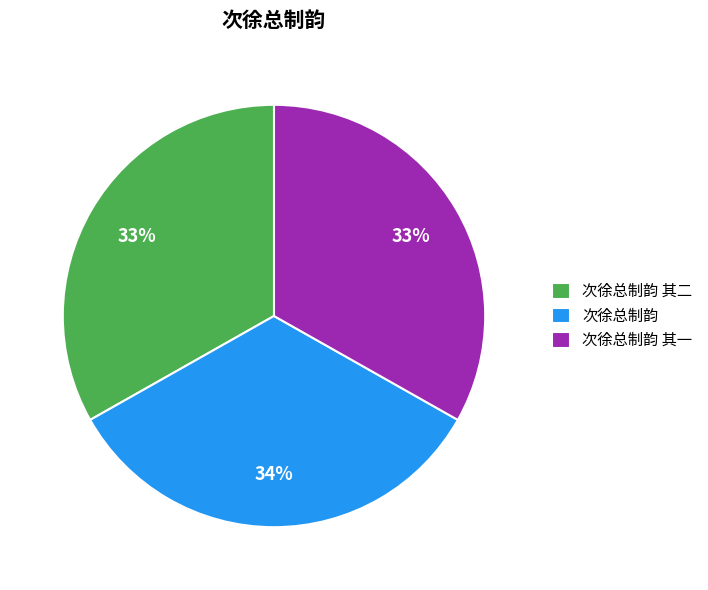

Approximately how many times larger is the value at 次徐总制韵 其二 compared to 次徐总制韵 其一?

1.0